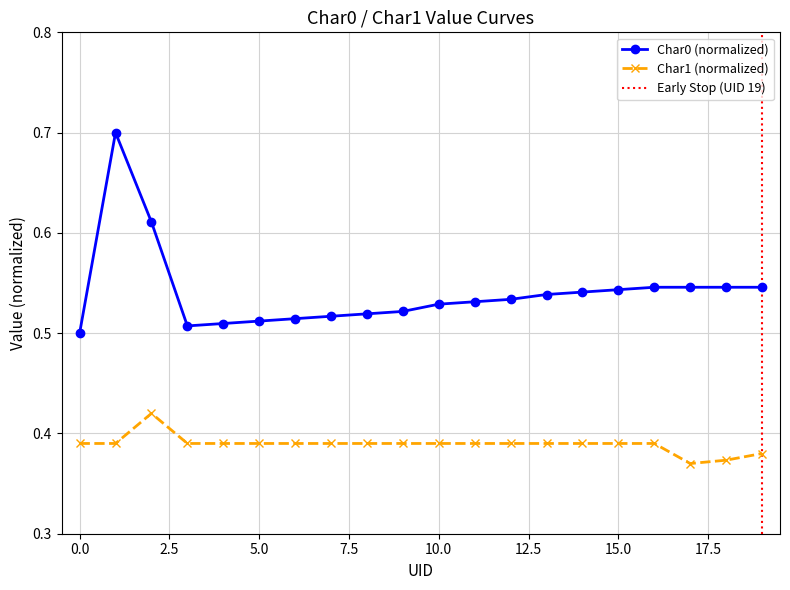

Is this an area chart (filled region under the line)?

No